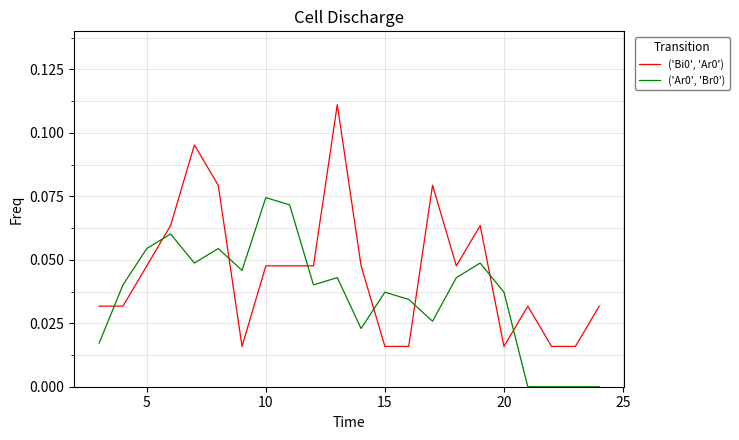

List the series in order of their peak value, highest first.

('Bi0', 'Ar0'), ('Ar0', 'Br0')